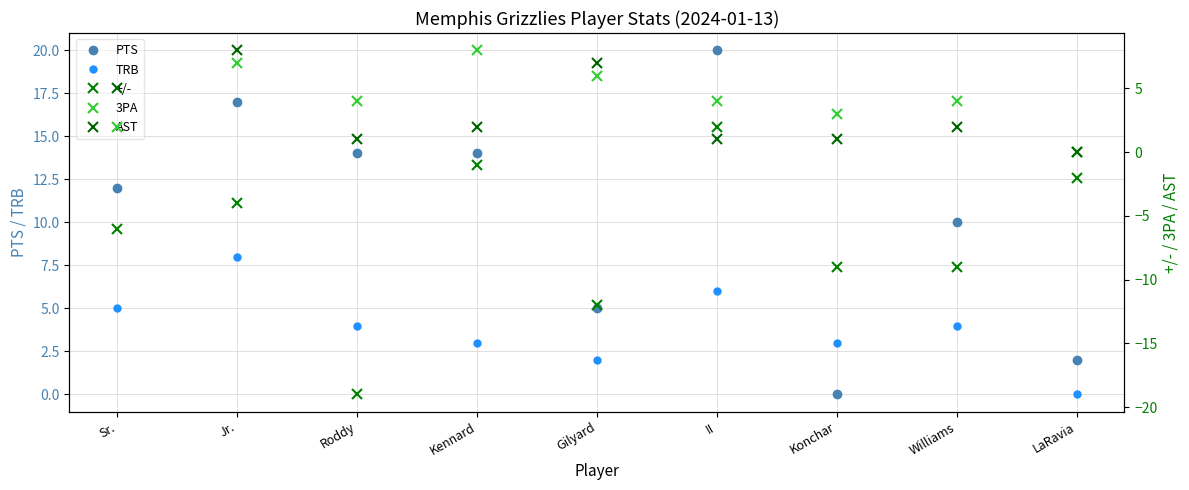

After their last crossing, which series has the higher values: +/- or AST?

AST